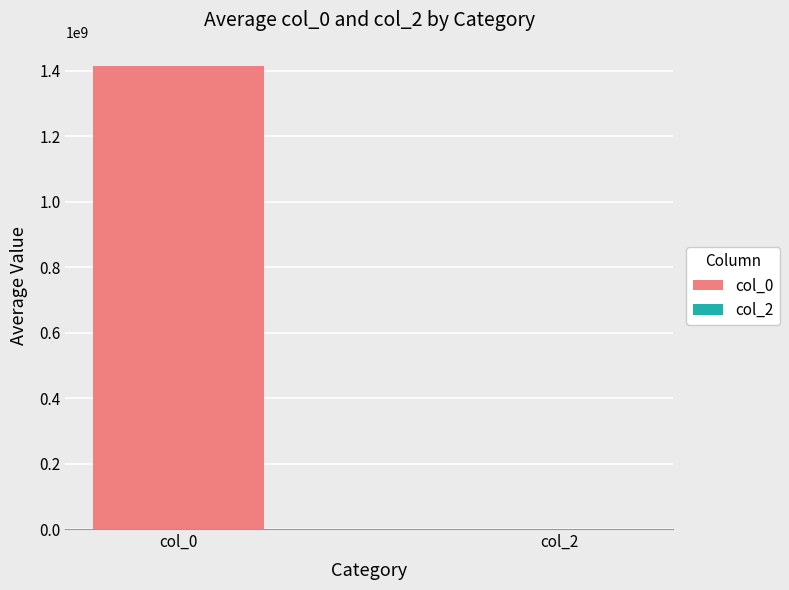

List the series in order of their peak value, highest first.

col_0, col_2